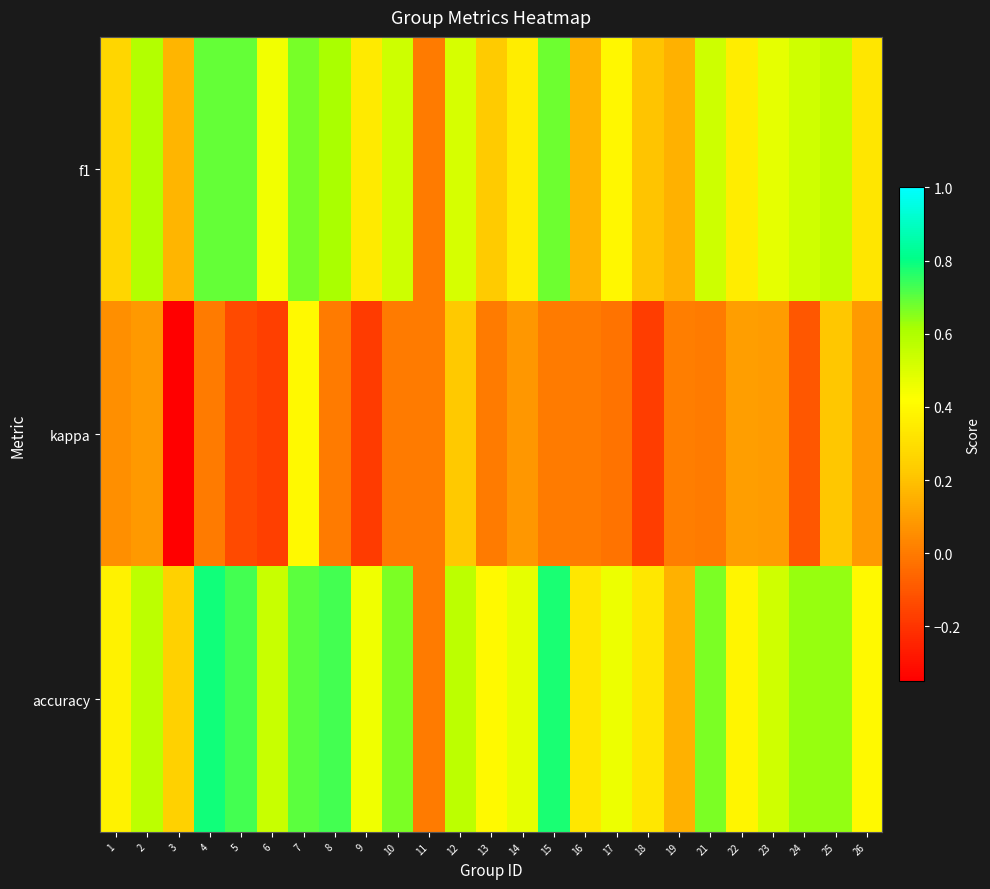

List the series in order of their overall mean, lowest first.

kappa, f1, accuracy